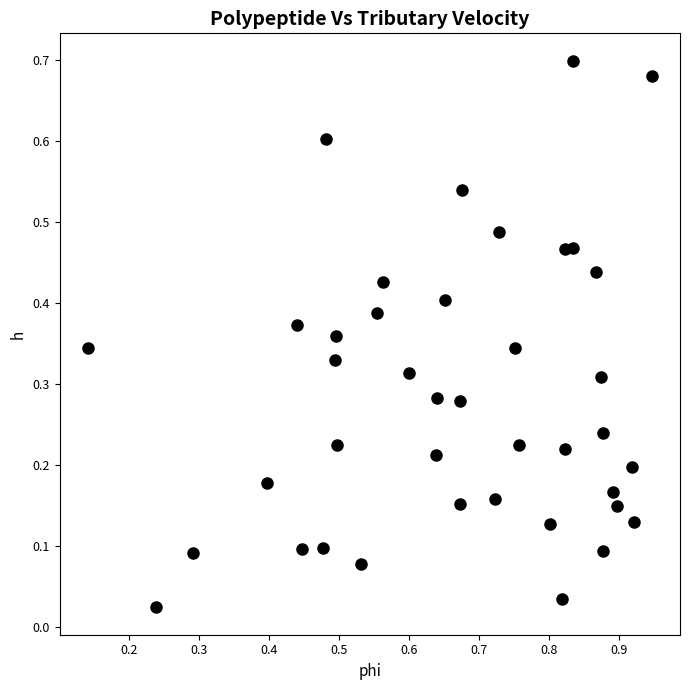

What is the range of X values (max minus min)?

0.8